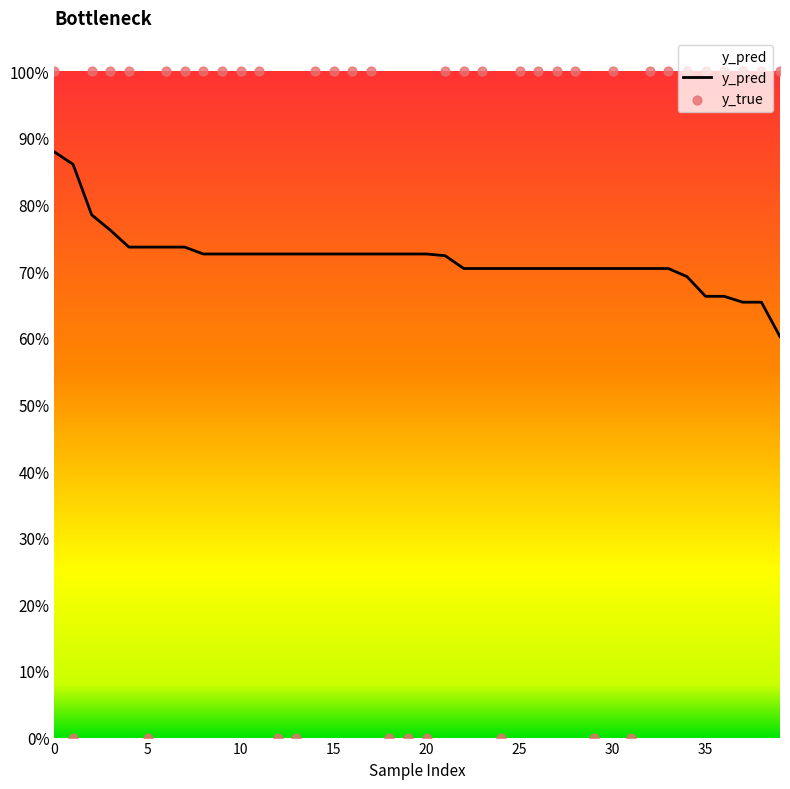

Which series has the largest Y range (max minus min)?

y_true